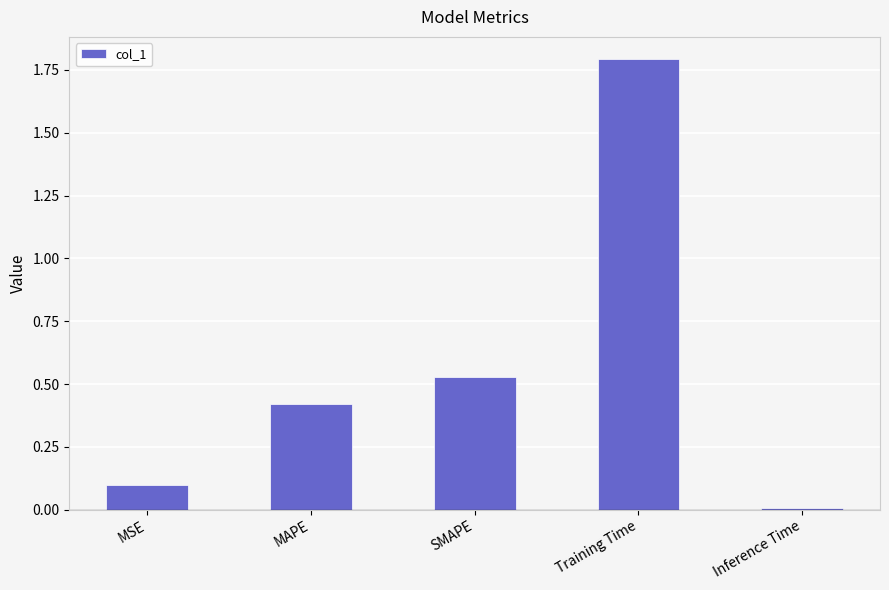

Rank the categories by value from highest to lowest.

Training Time, SMAPE, MAPE, MSE, Inference Time